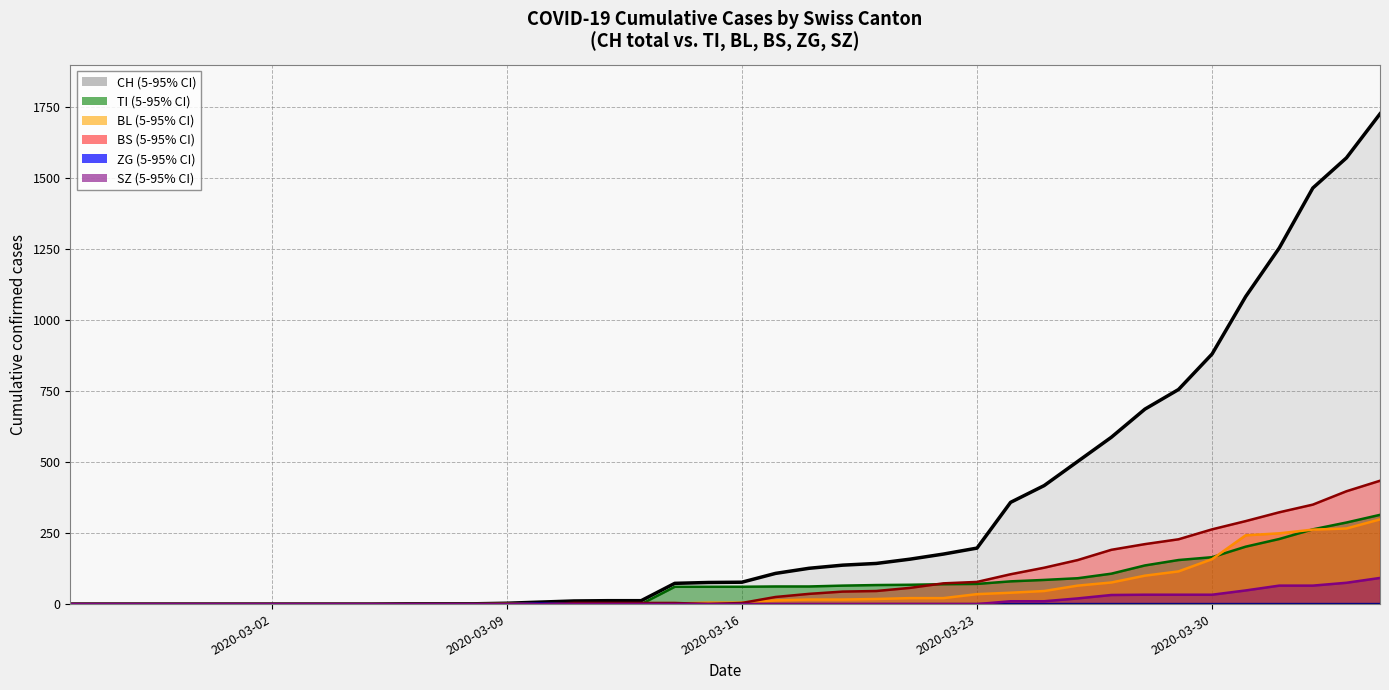

What is the sum of all TI values?

2762